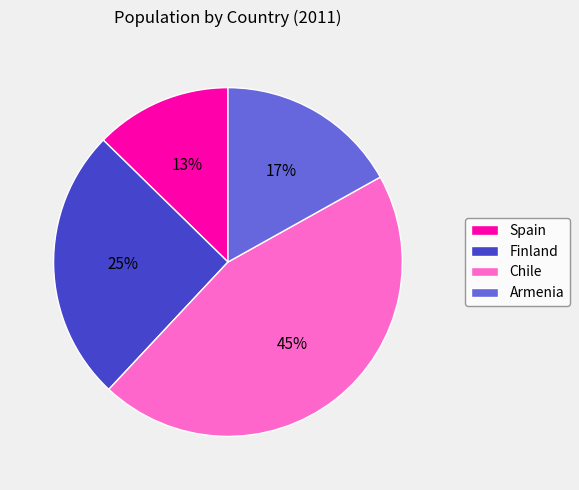

Count the number of slices in the pie.

4